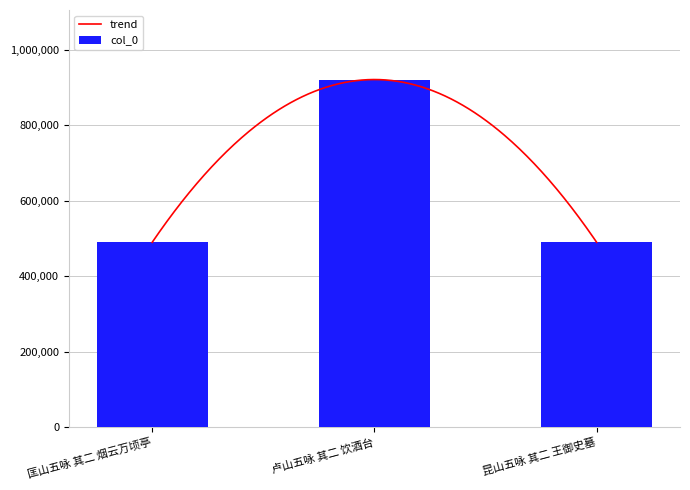

The chart shows a value of 861957 at 匡山五咏 其二 烟云万顷亭. True or false?

False